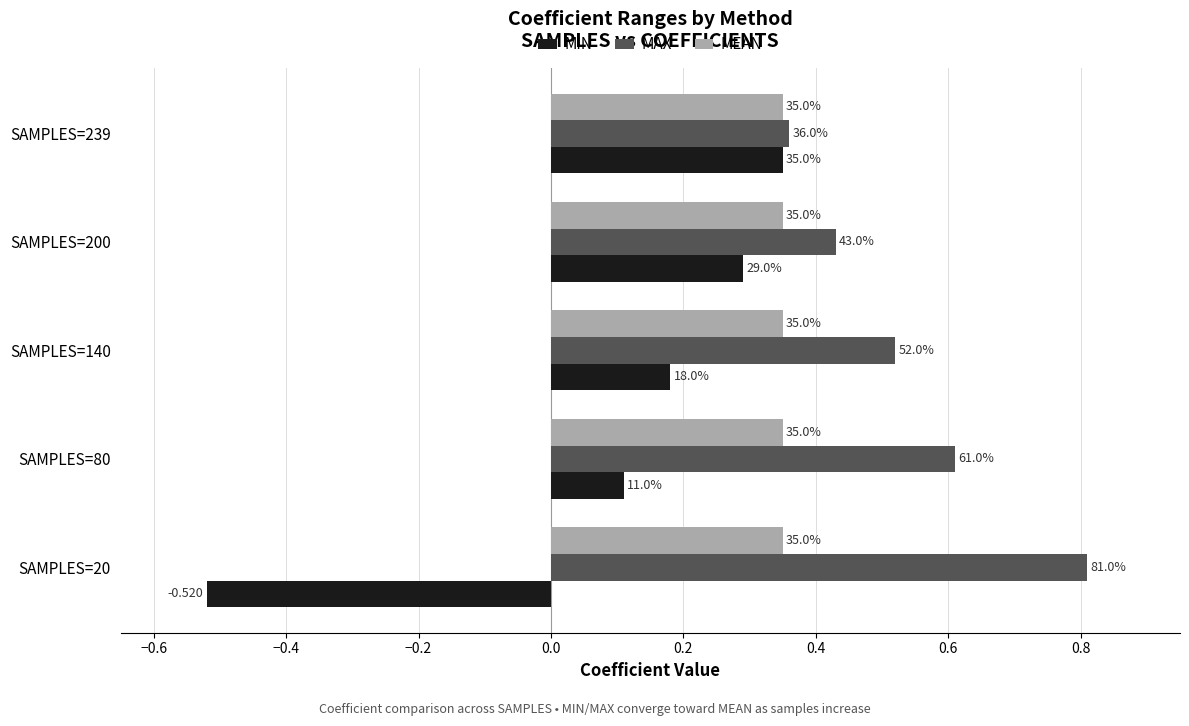

What is the smallest value displayed?

-0.5